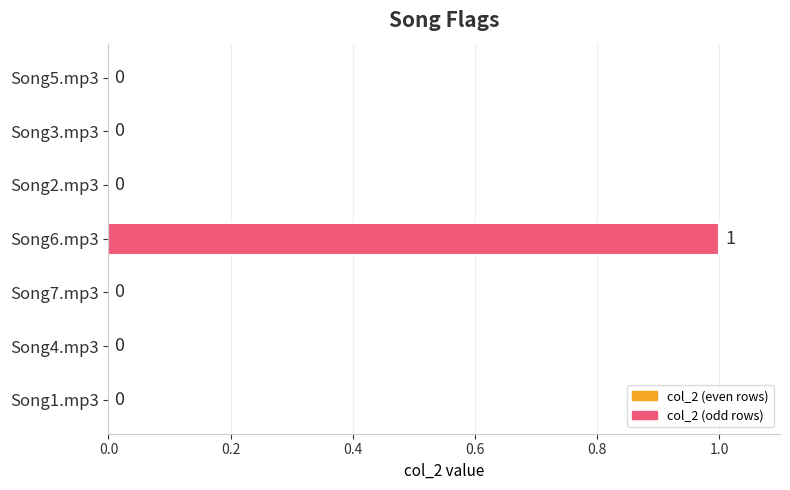

What is the greatest value displayed?

1